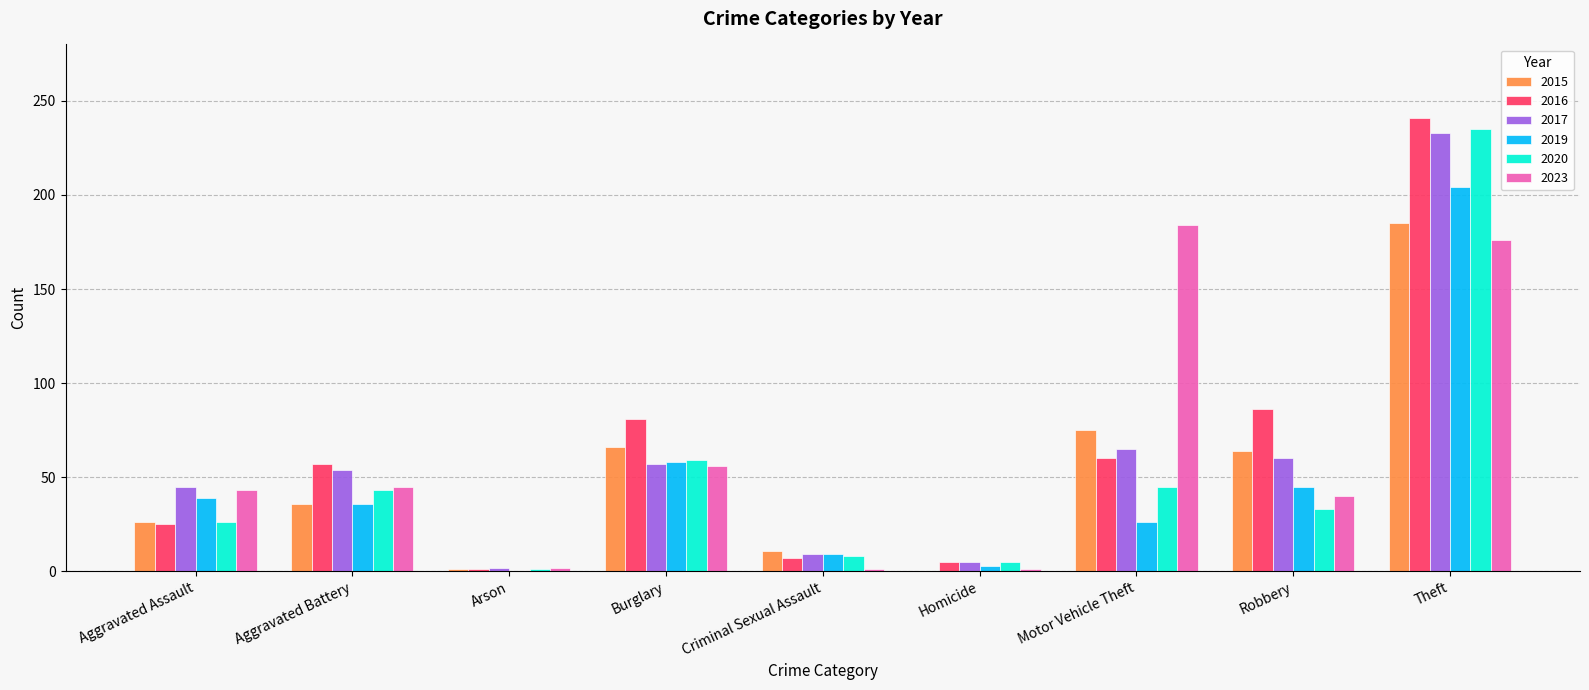

The 2015 series shows 0 at Homicide. True or false?

True